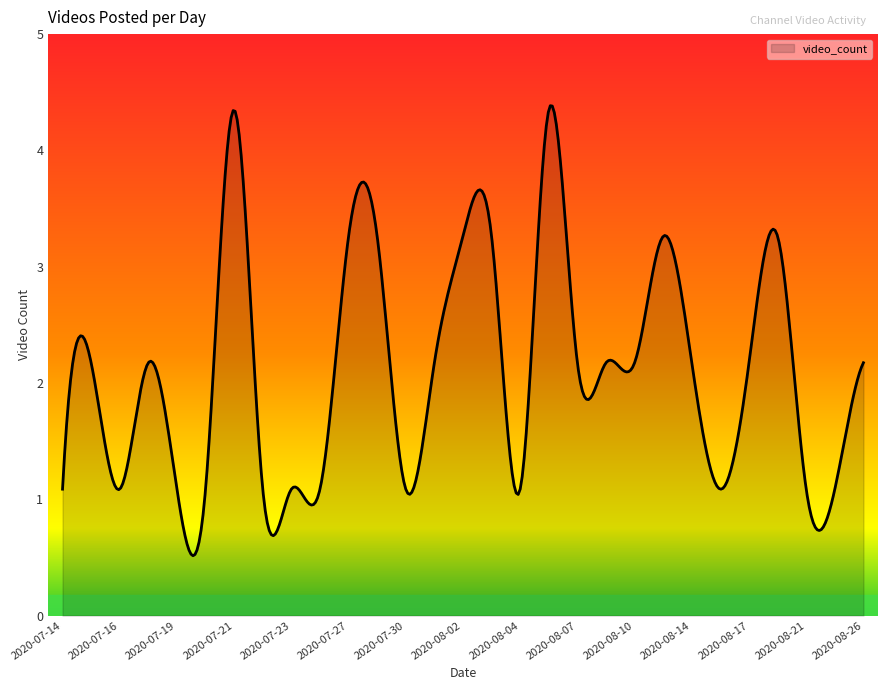

Does the chart display data point markers on the line(s)?

No